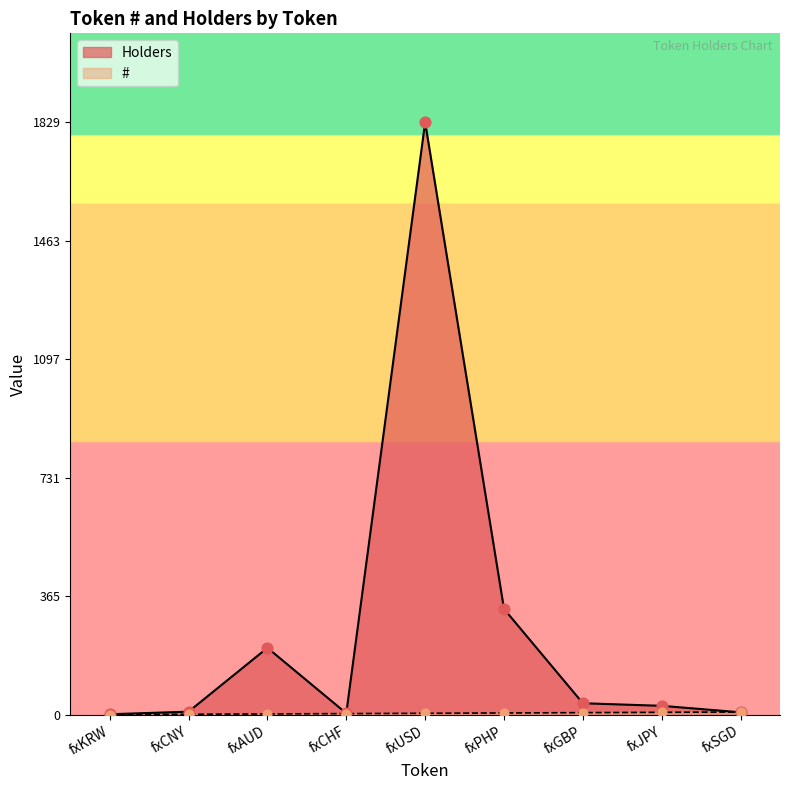

At how many categories does at least one series exceed 768?

1